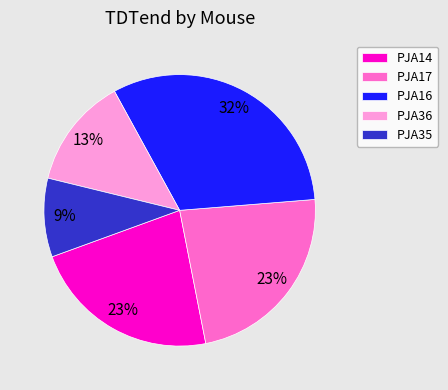

Combined, do PJA14 and PJA16 account for over 50%?

Yes